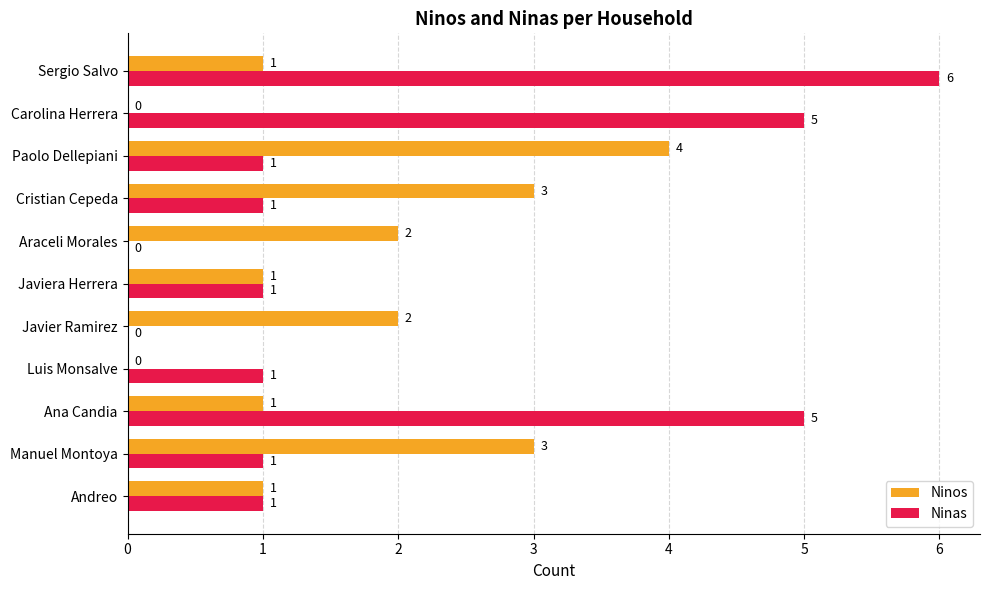

What is the sum of the Ninos values at Paolo Dellepiani and Javiera Herrera?

5